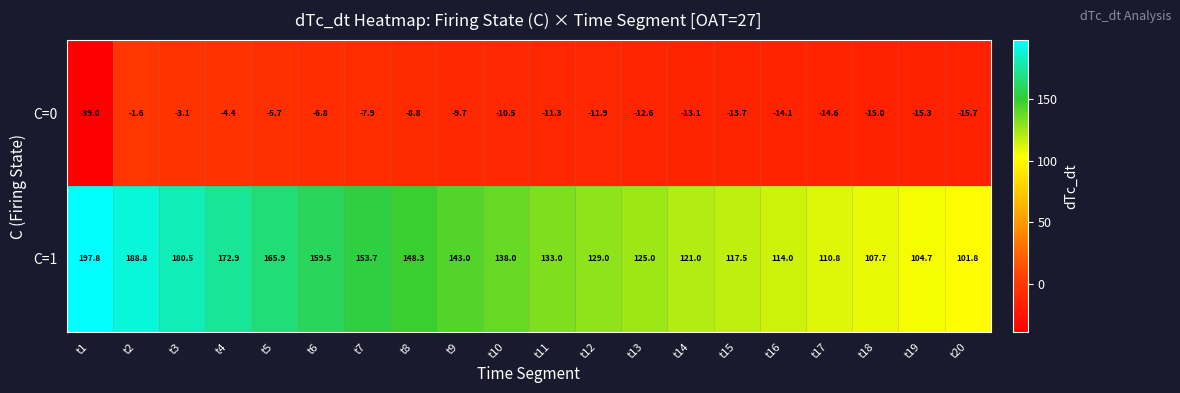

Which series has the widest spread of values?

C=1